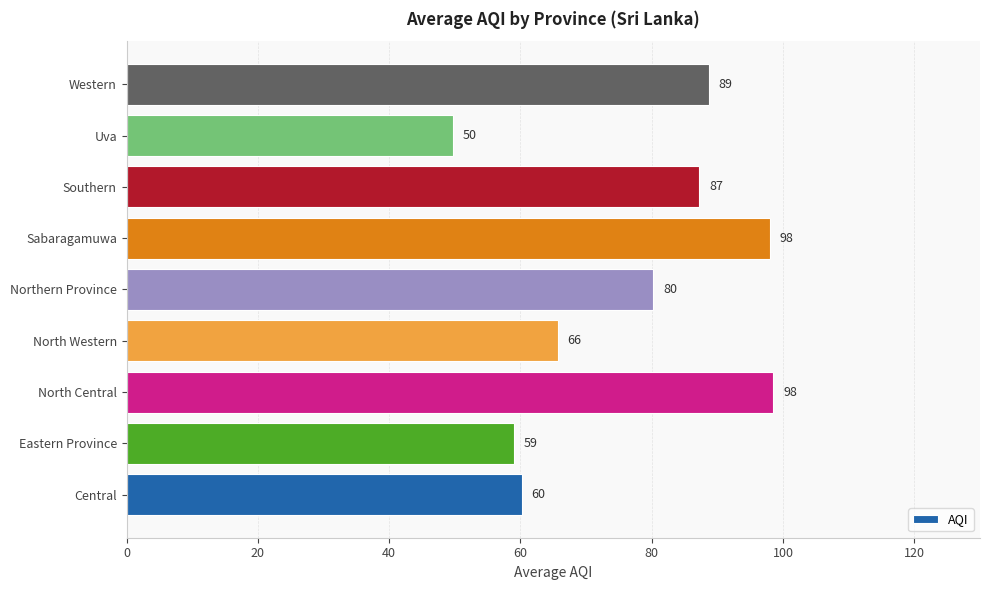

At which label is the value closest to 74?

Northern Province